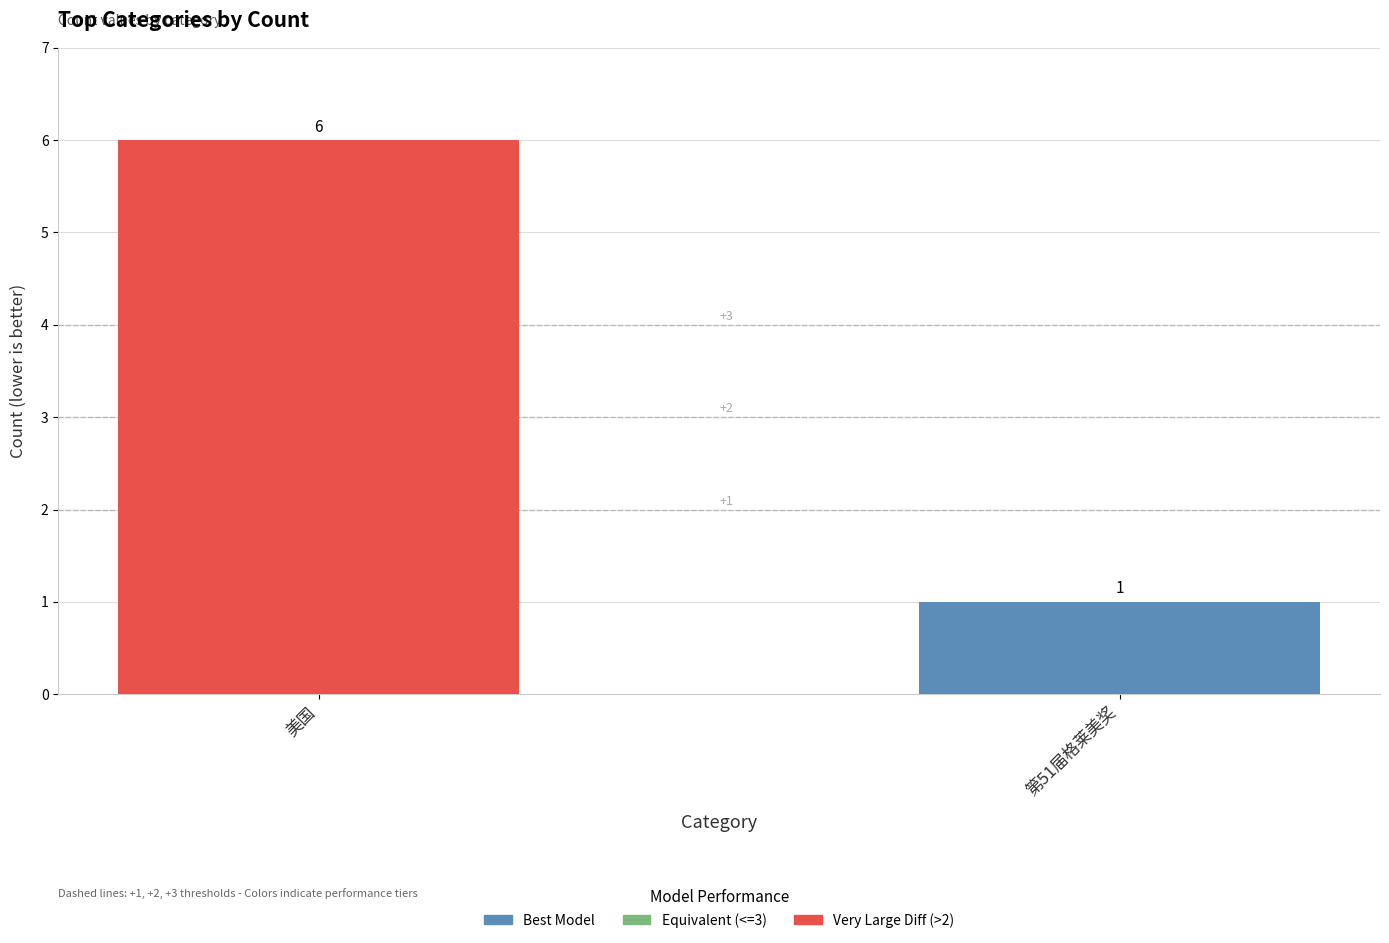

The chart shows a value of 1 at 第51届格莱美奖. True or false?

True